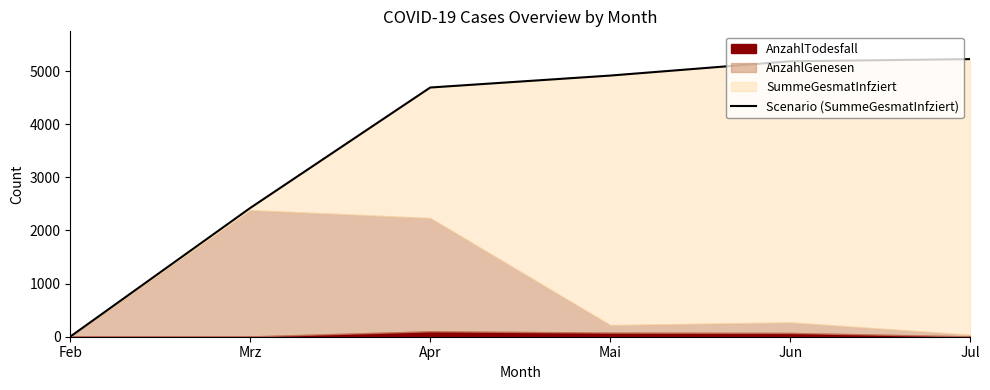

At which category does the chart reach its peak across all series?

Jul